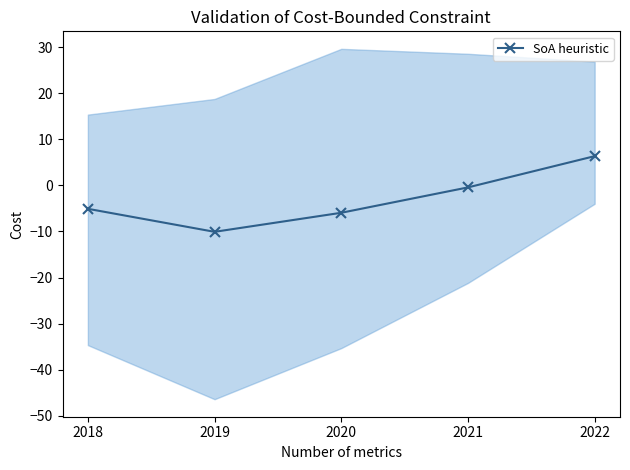

At which label is the value closest to -1?

2021